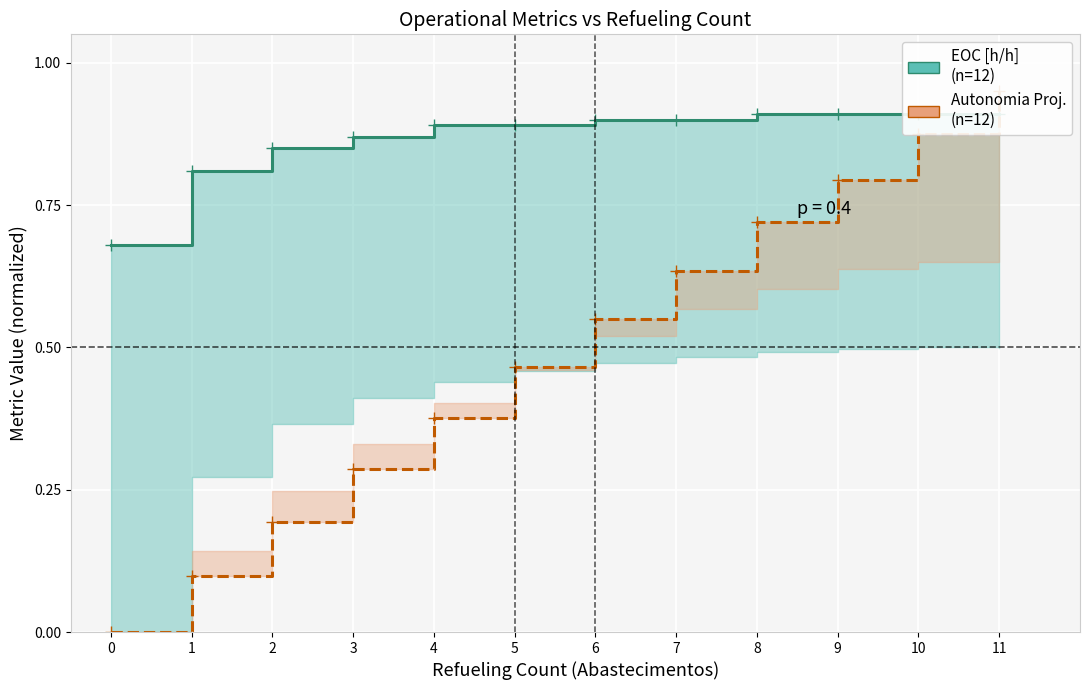

At how many categories does at least one series exceed 0?

12